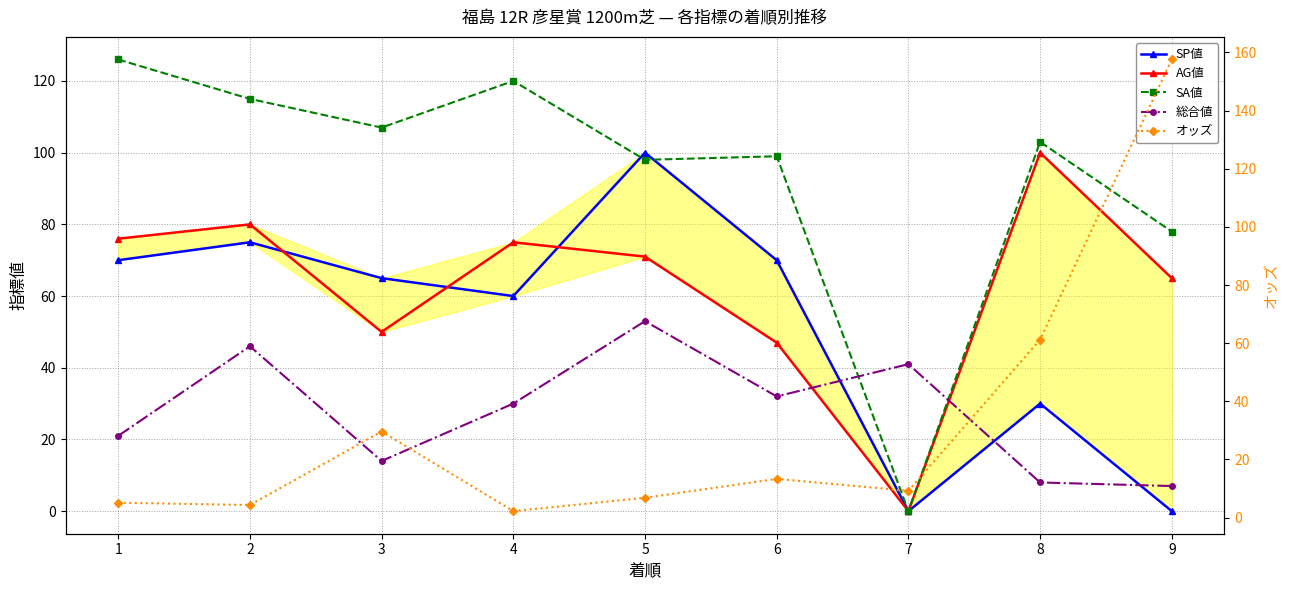

Reading right to left, transcribe all the data shown in this chart.

SP値: 0.0	30.0	0.0	70.0	100.0	60.0	65.0	75.0	70.0
AG値: 65.0	100.0	0.0	47.0	71.0	75.0	50.0	80.0	76.0
SA値: 78.0	103.0	0.0	99.0	98.0	120.0	107.0	115.0	126.0
総合値: 7.0	8.0	41.0	32.0	53.0	30.0	14.0	46.0	21.0
オッズ: 157.6	61.2	9.2	13.3	6.8	2.2	29.6	4.3	5.1